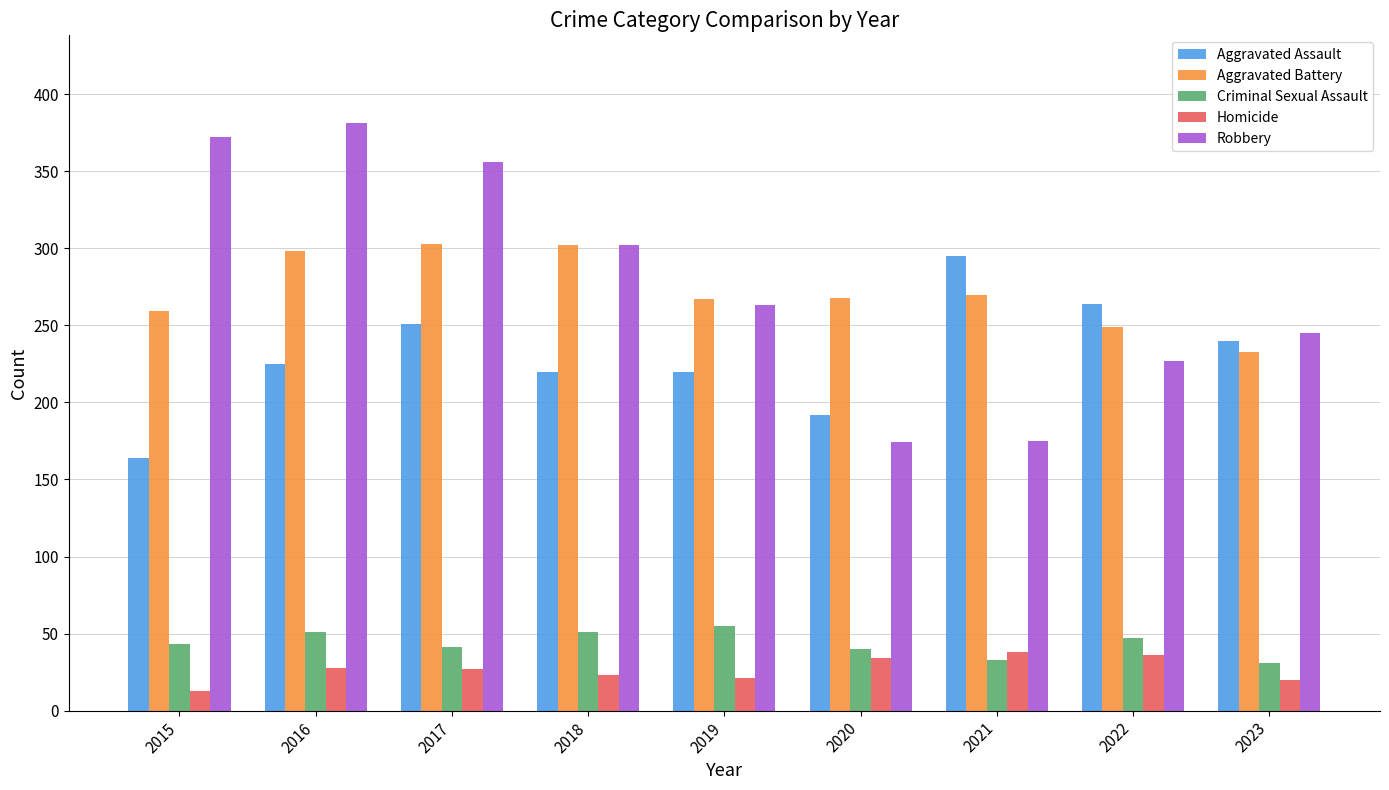

What is the sum of all Aggravated Assault values?

2071